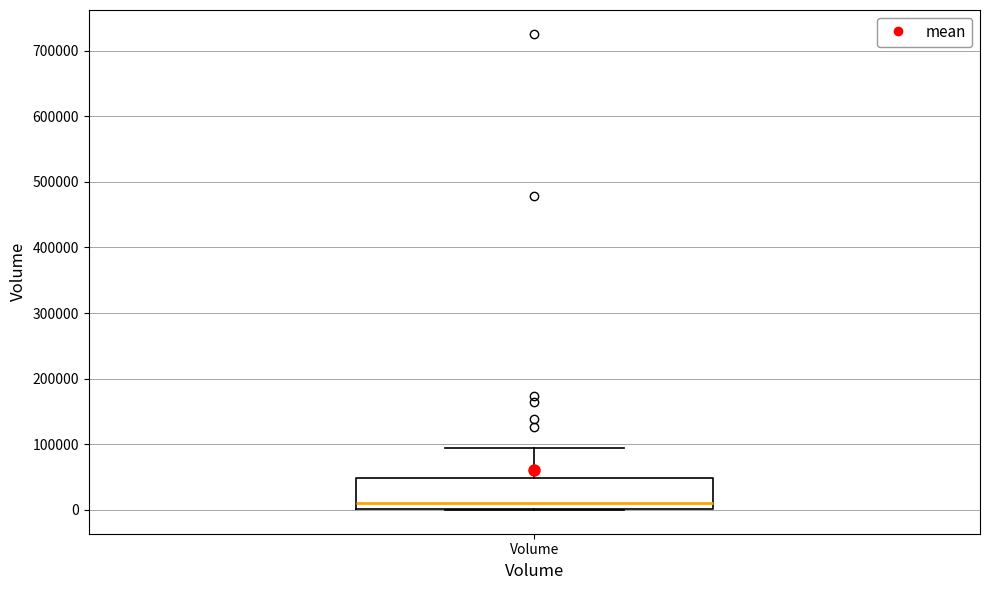

Transcribe this box plot: give where the median line is, the range the box spans, and where the two whiskers end, as read against the y-axis. The values are not printed on the chart, so give them approximately, as read against the axis.

median 10000, box 0 to 50000, whiskers 0 to 90000